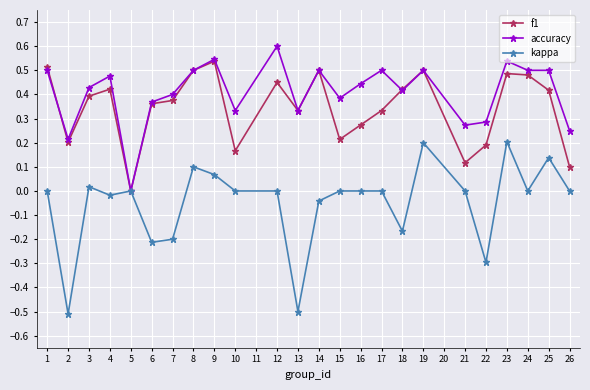

How many series are shown in this chart?

3